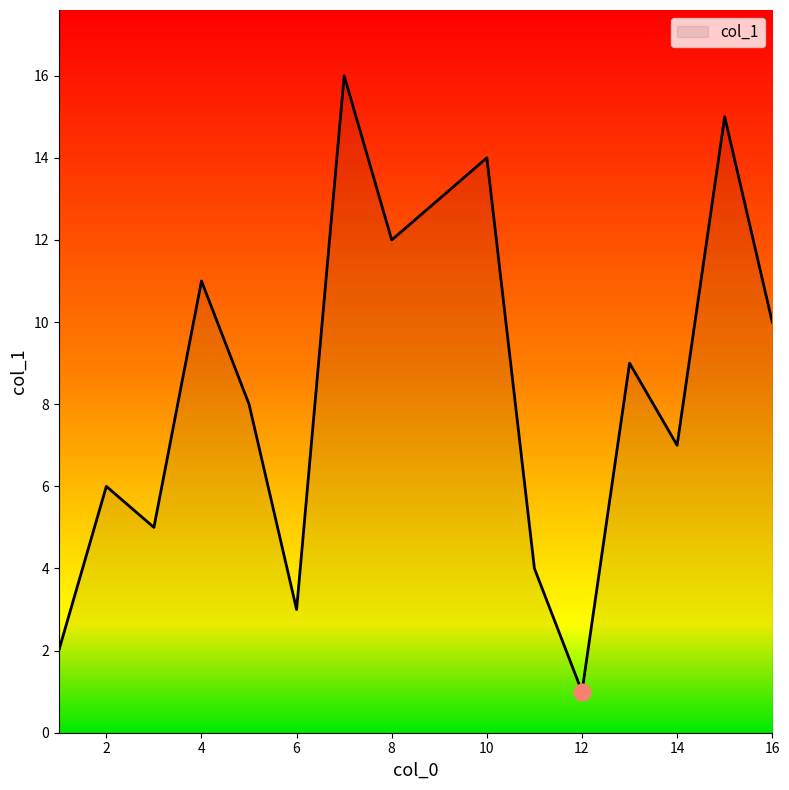

What is the difference between the maximum and minimum values?

15